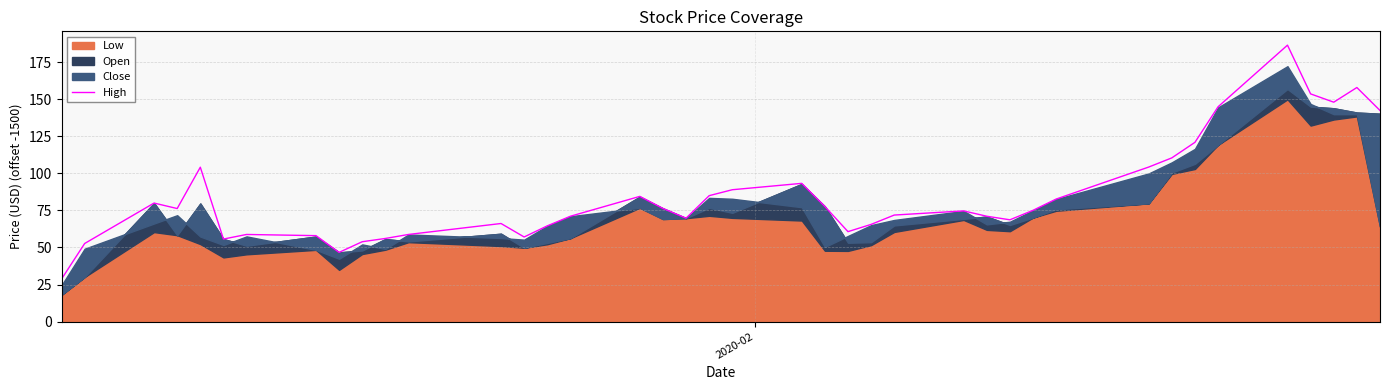

What is the highest value of the High series?

186.6